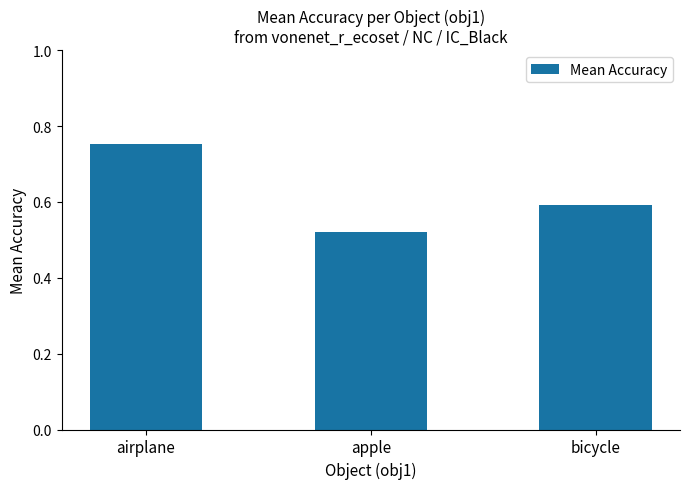

What is the approximate value at bicycle?

0.6